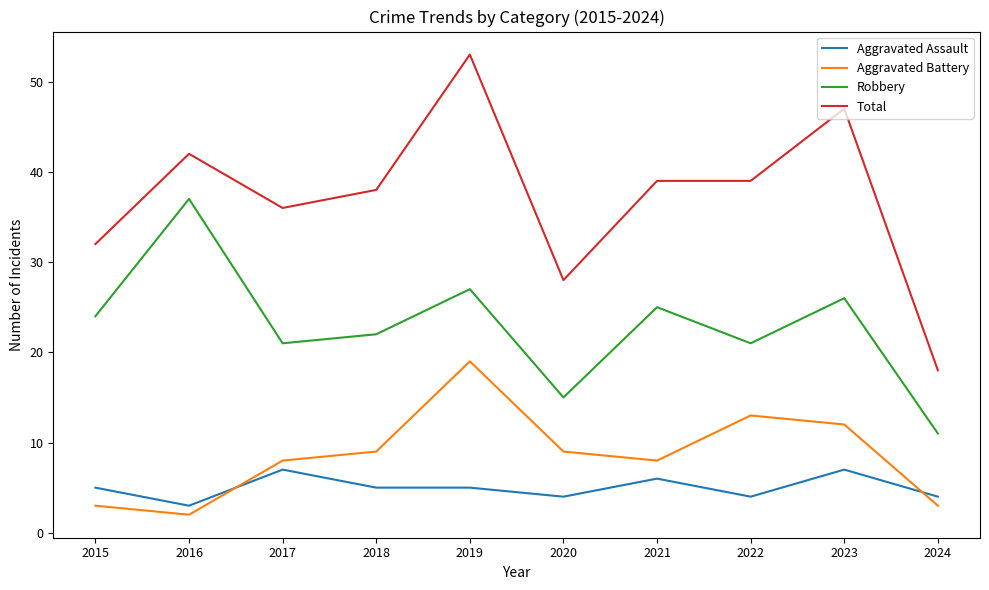

What is the total value across all series at 2017?

72